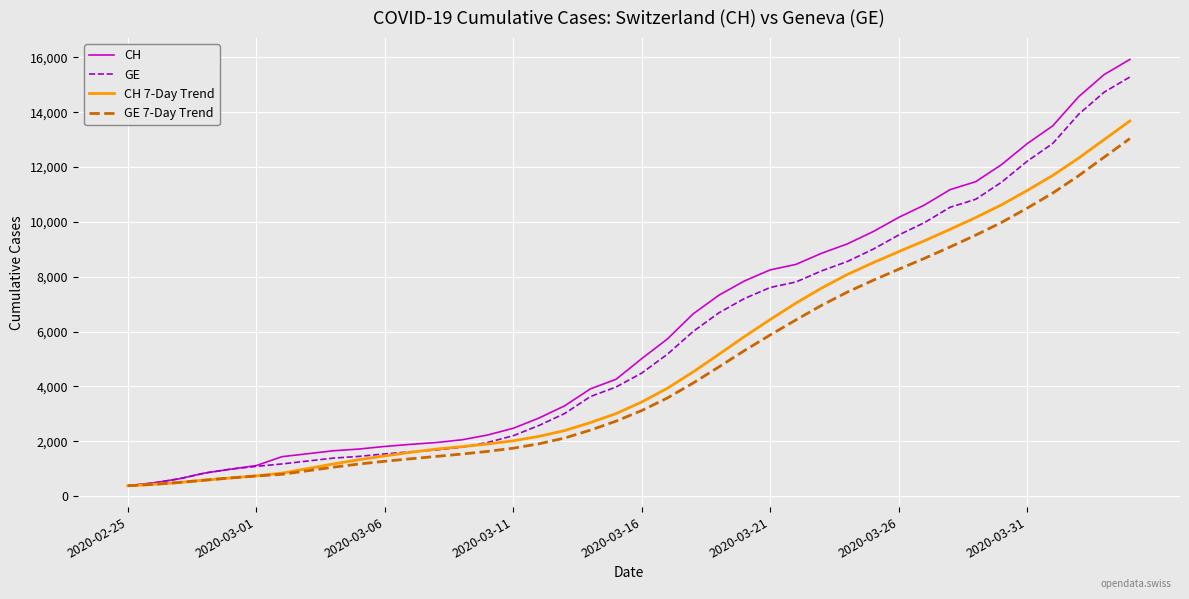

Which series has the widest spread of values?

CH